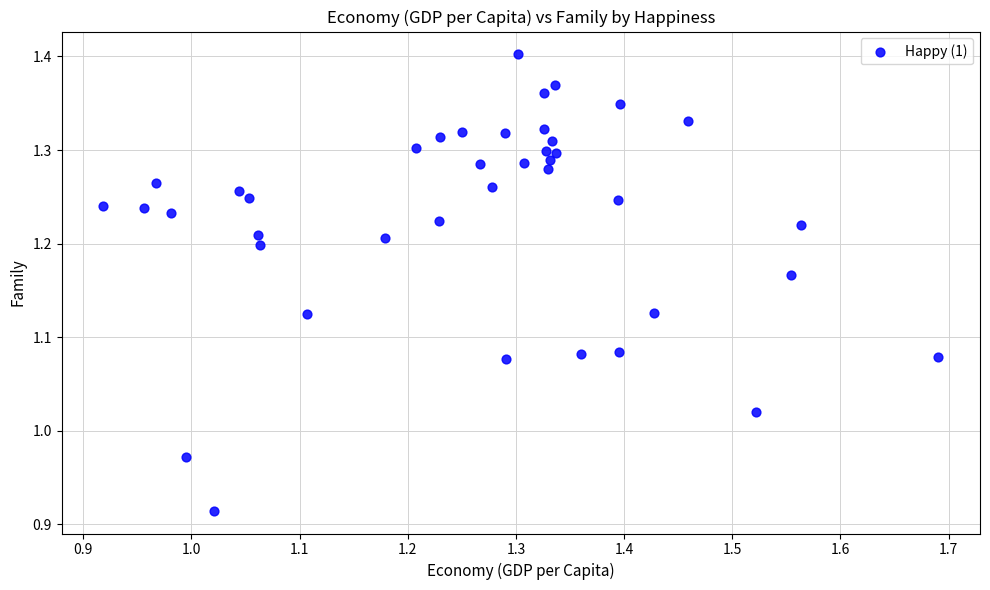

What is the range of Y values (max minus min)?

0.5